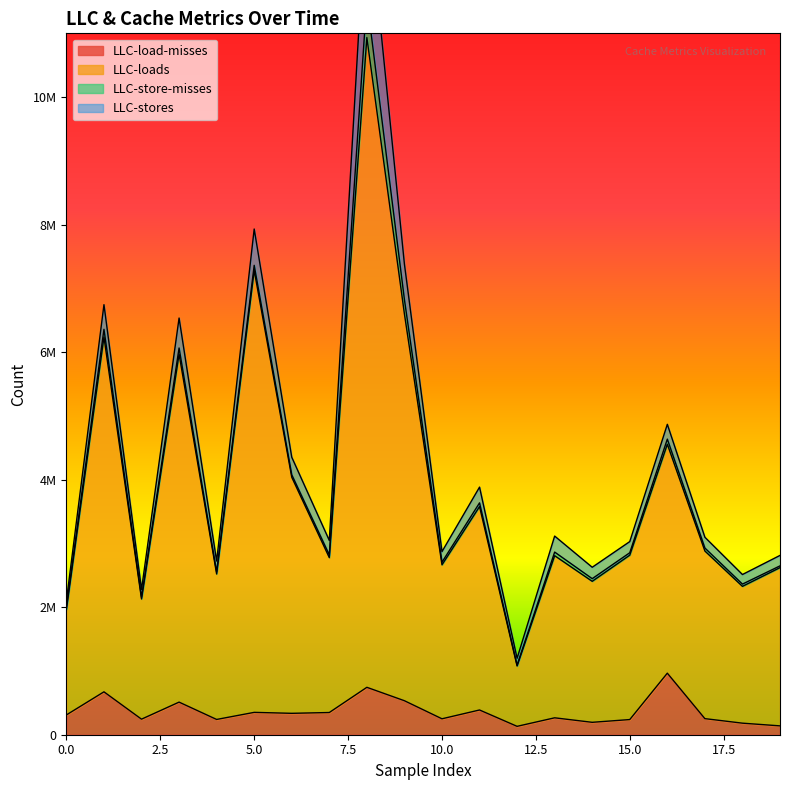

What is the difference between the maximum and minimum values in the LLC-loads series?

9855951